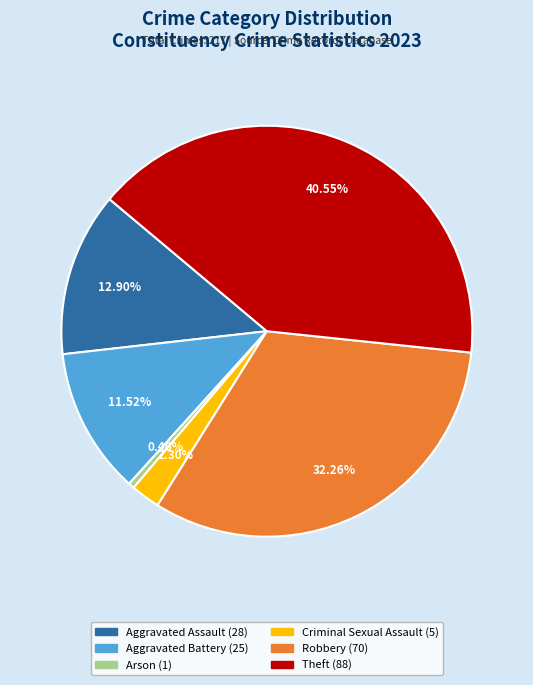

To the nearest percent, what is the difference between the largest and smallest slice percentages?

40%